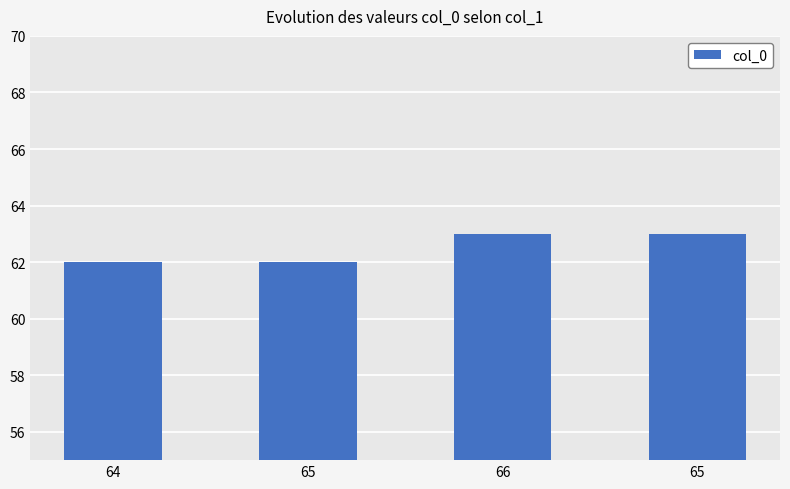

What is the label of the 1st bar from the right?

65